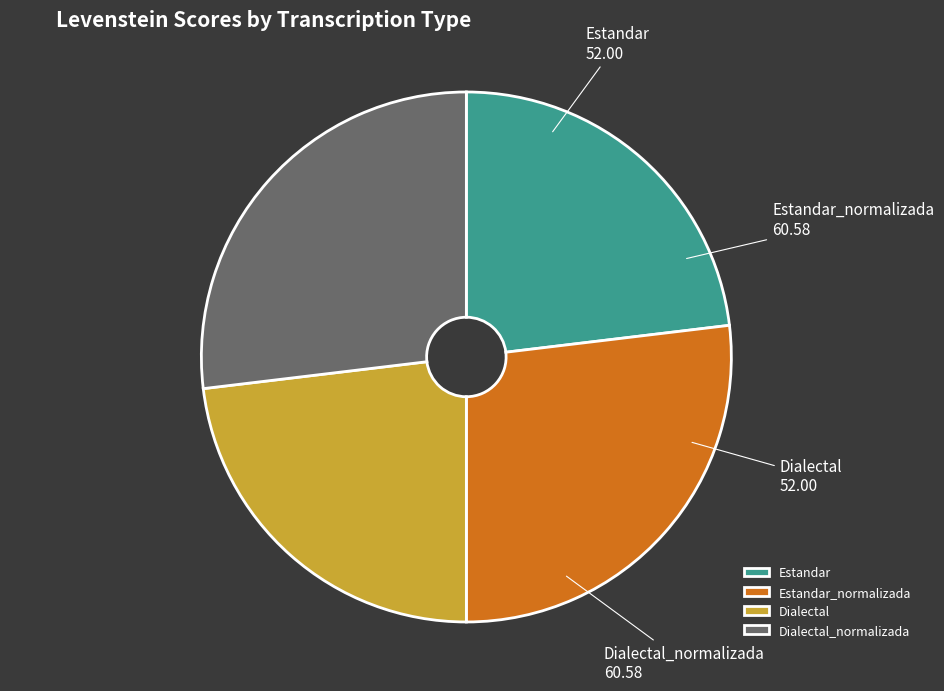

The Estandar slice represents 14% of the pie. True or false?

False